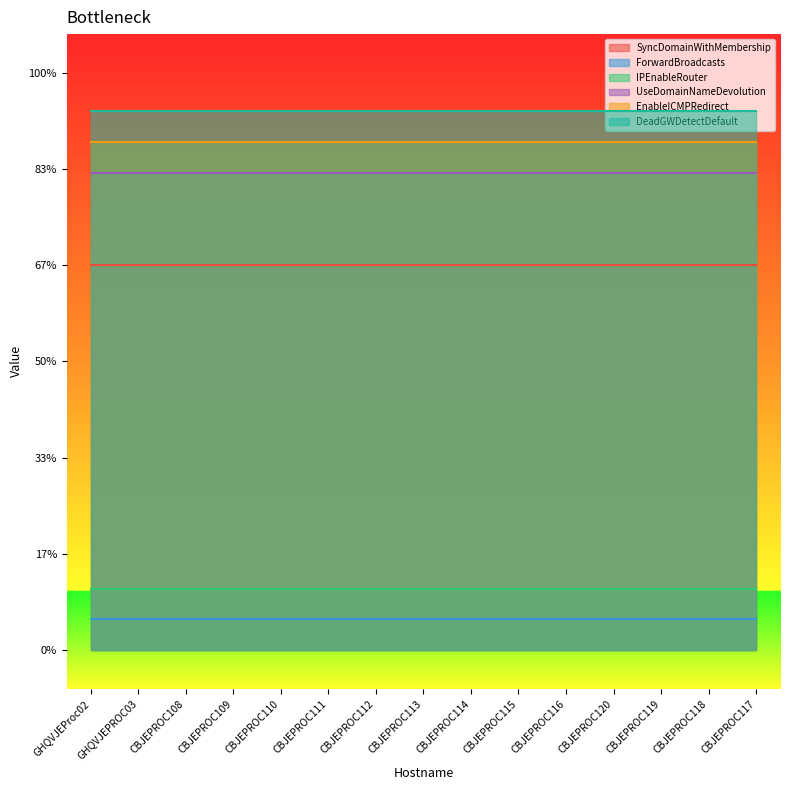

Which has a higher value, CBJEPROC108 or CBJEPROC113?

CBJEPROC108